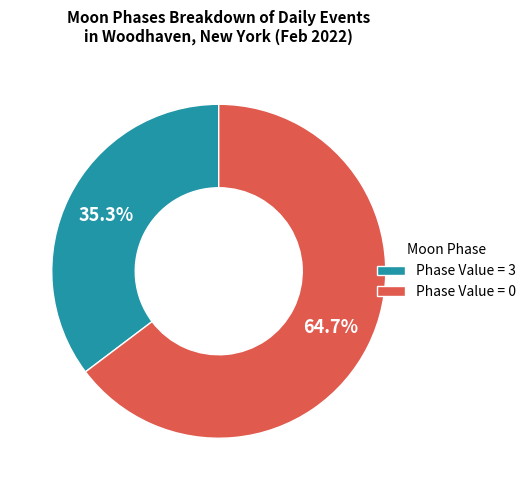

Is there any slice that represents more than half of the pie?

Yes